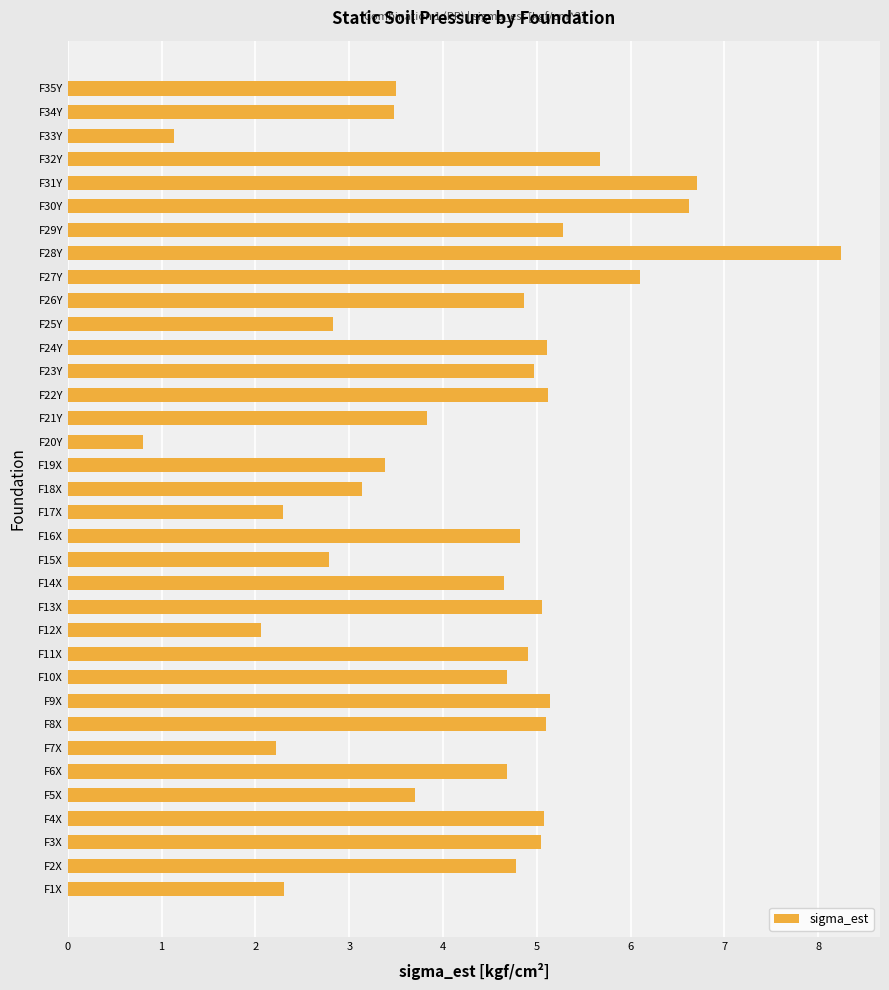

Between F7X and F14X, which is larger?

F14X